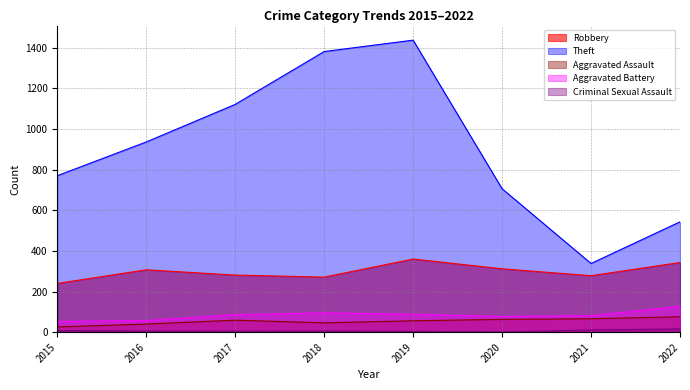

True or false: Aggravated Battery and Theft cross at least once.

False